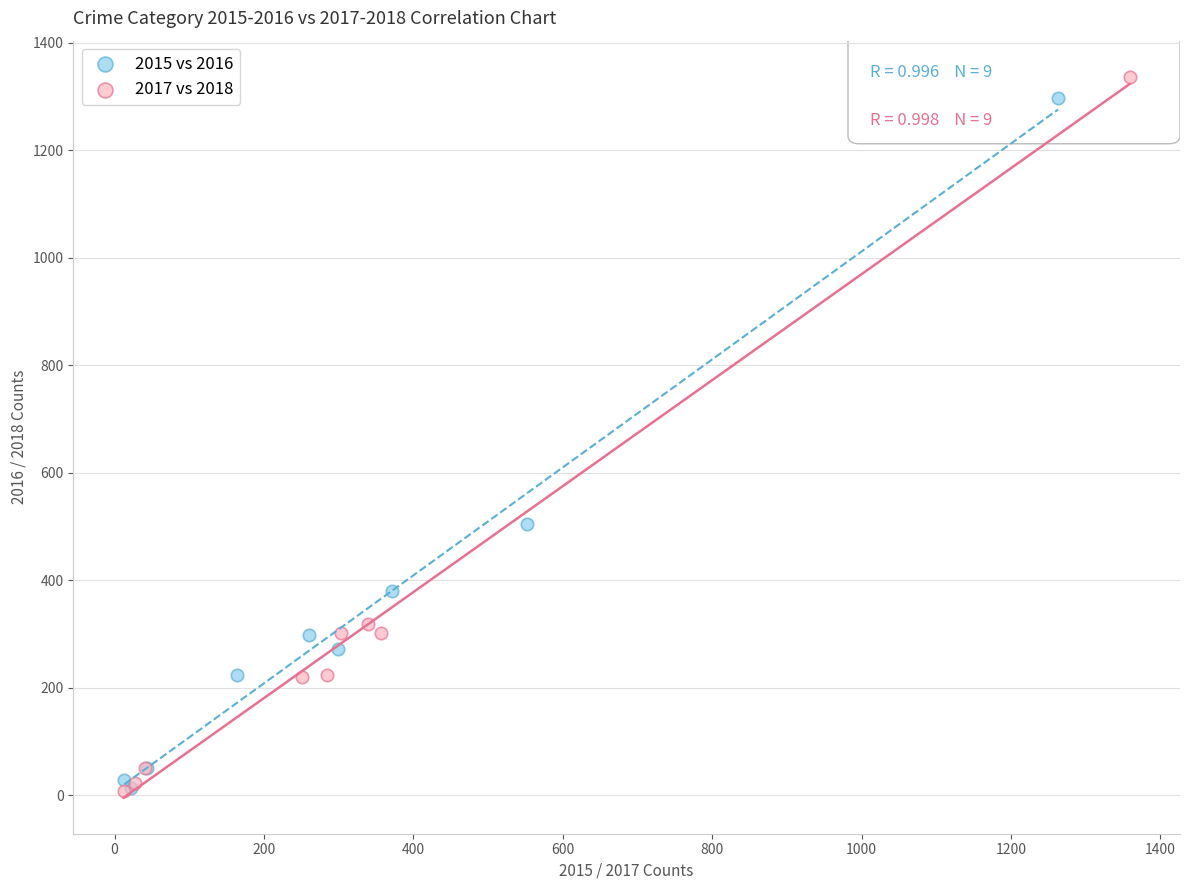

Which series has the widest spread of Y values?

2017 vs 2018